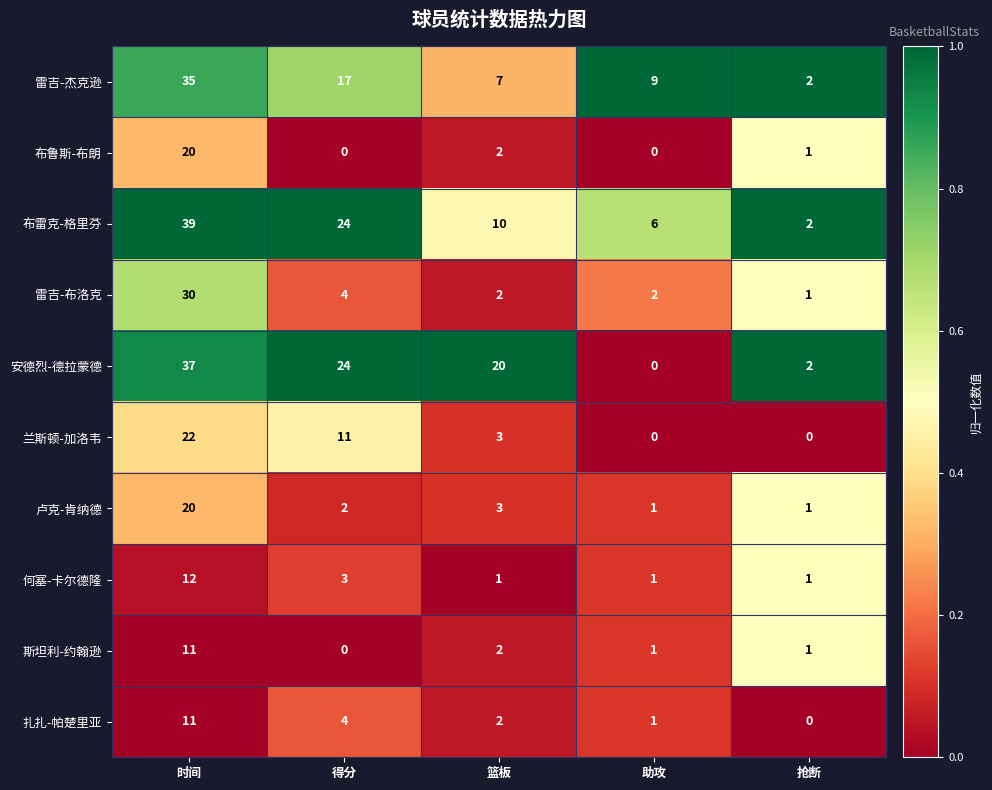

Rank the categories by 安德烈-德拉蒙德 value from lowest to highest.

助攻, 抢断, 篮板, 得分, 时间